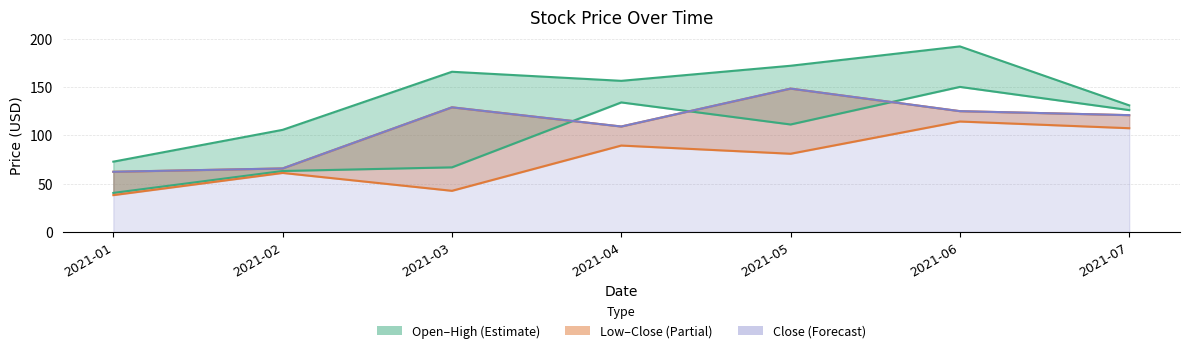

What is the difference between the High values at 2021-07 and 2021-05?

41.0